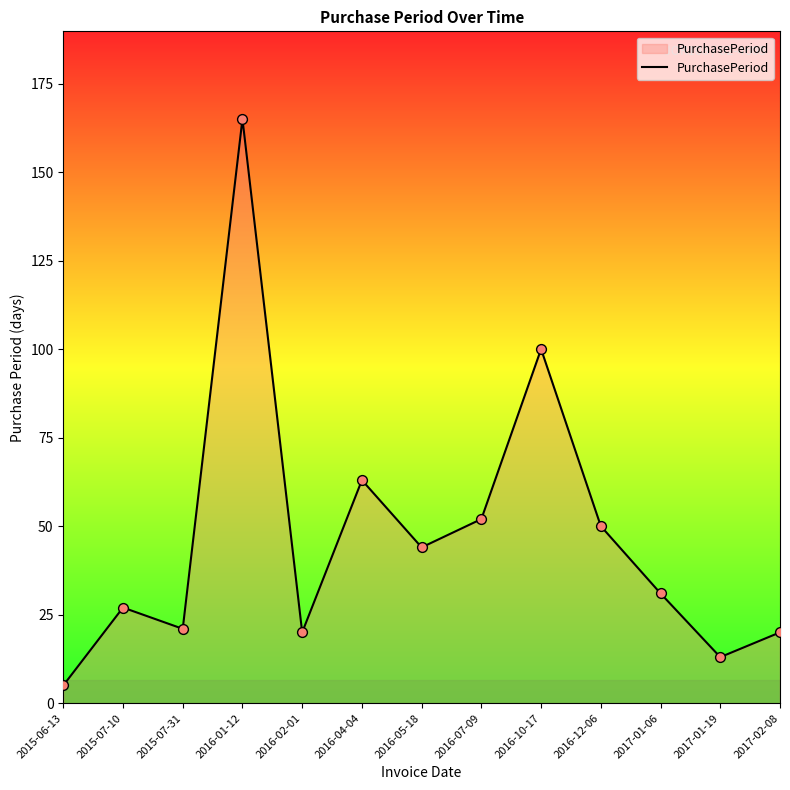

What is the change in value from 2015-07-31 to 2016-02-01?

-1